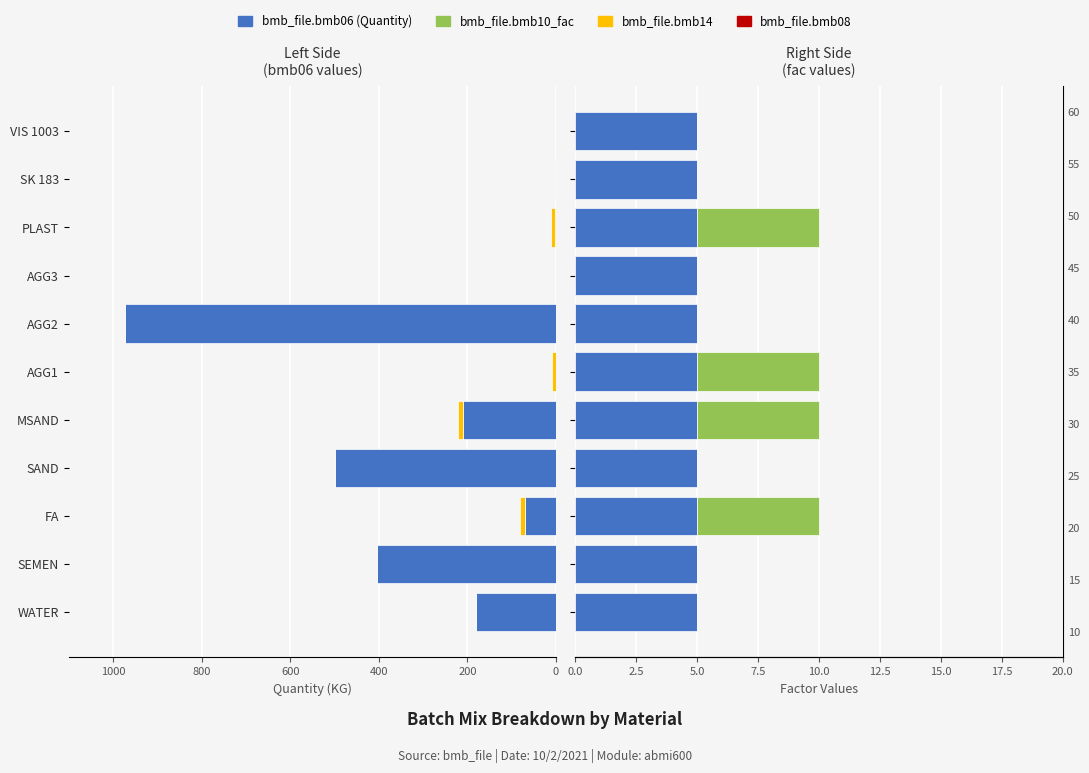

The value of bmb_file.bmb14 at PLAST is 14.7. True or false?

False